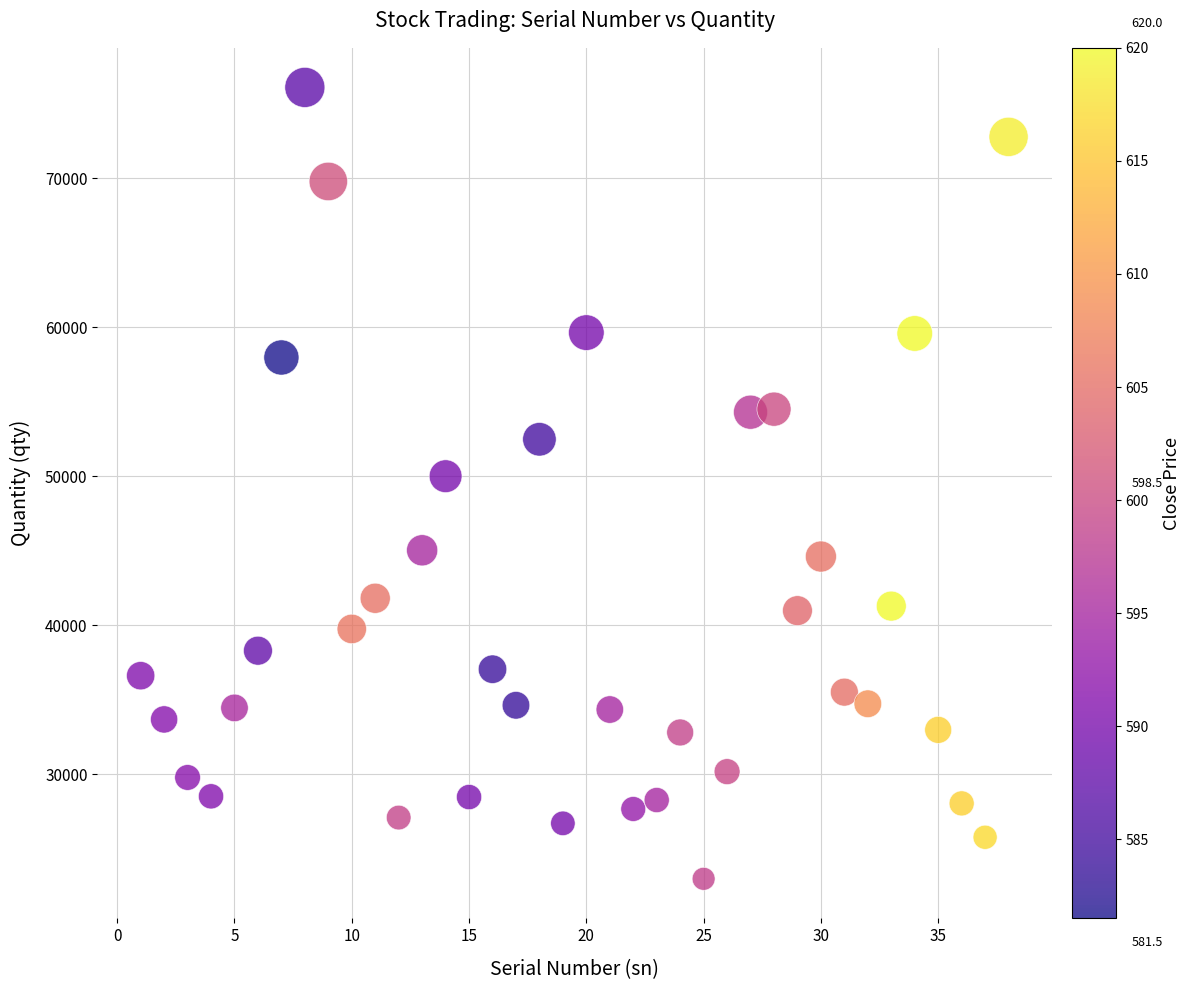

What is the range of Y values (max minus min)?

53123